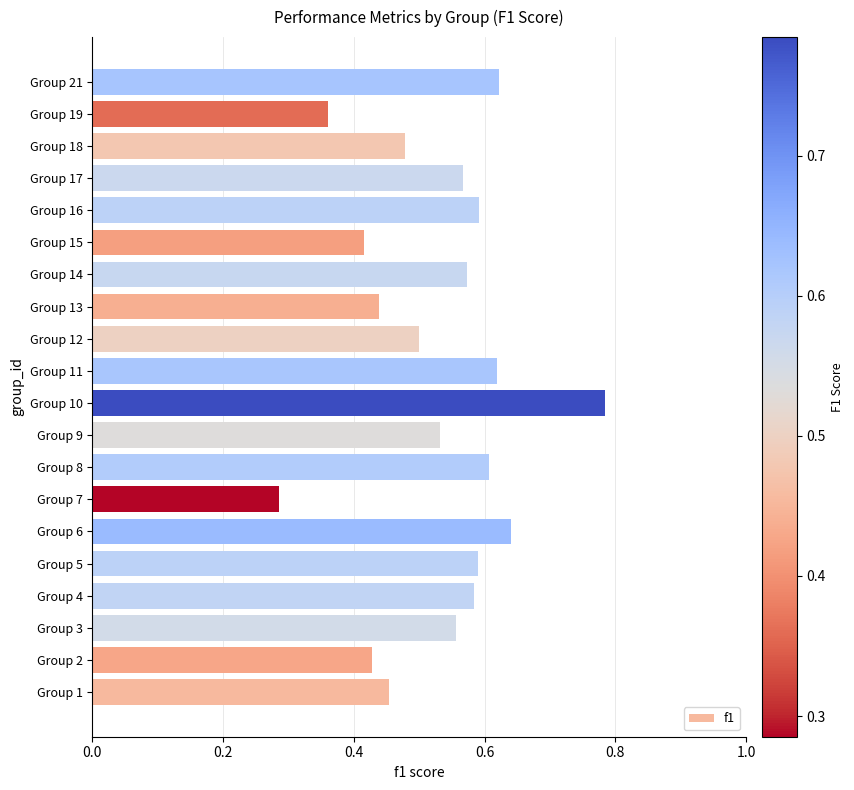

What is the change in value from Group 1 to Group 17?

+0.1